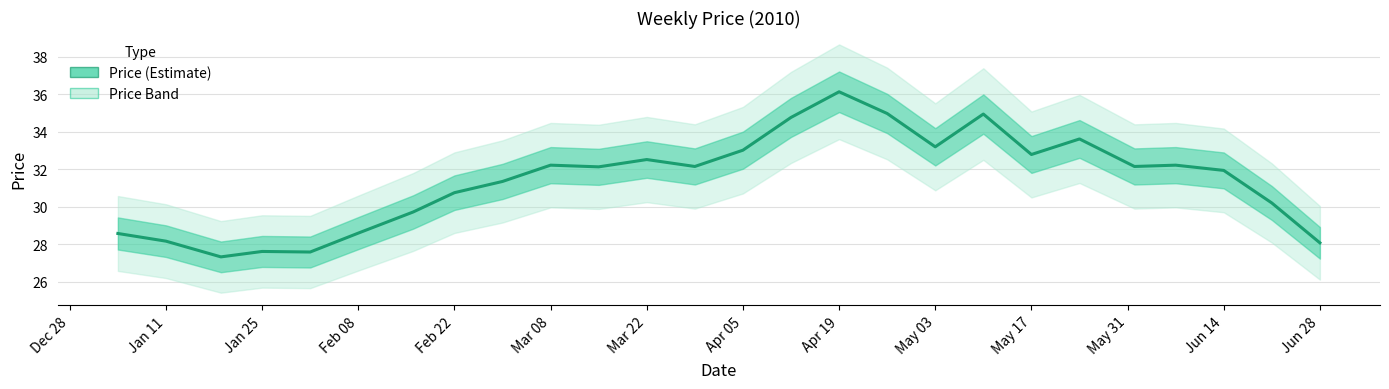

What is the maximum value shown in the chart?

36.1